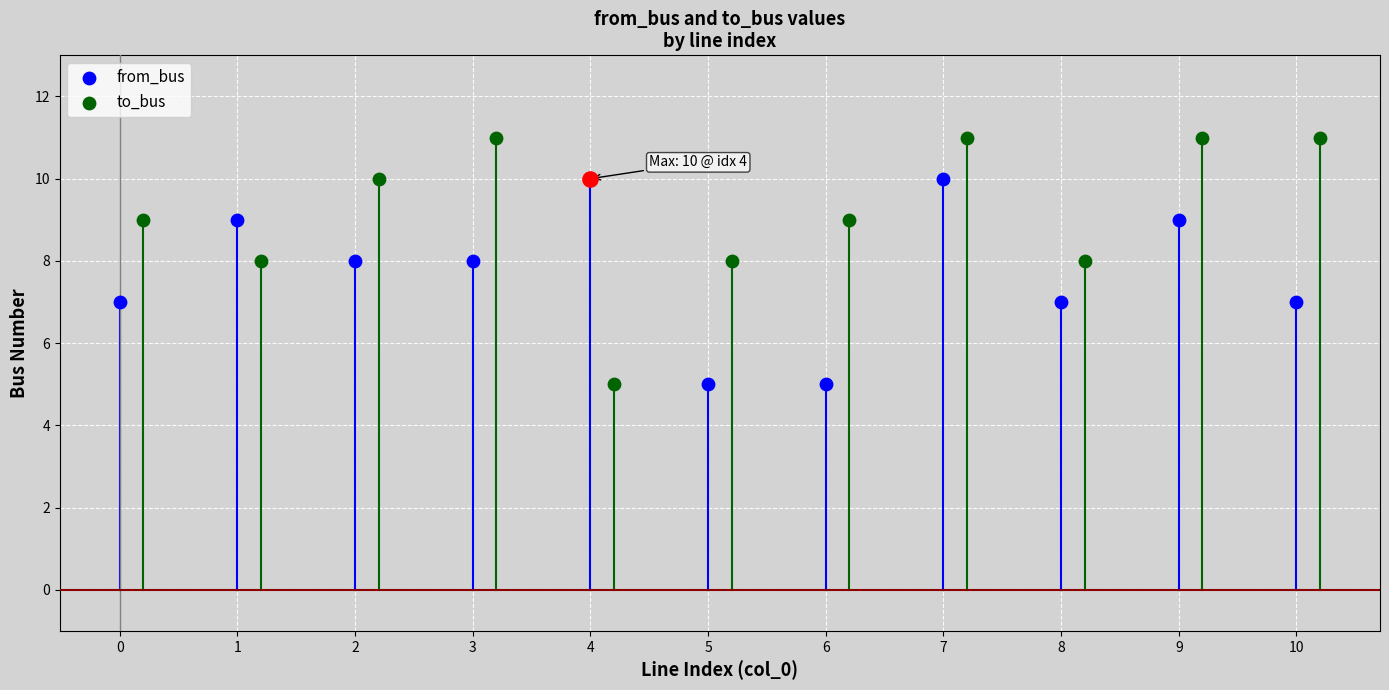

What are all the series names shown in the legend?

from_bus, to_bus